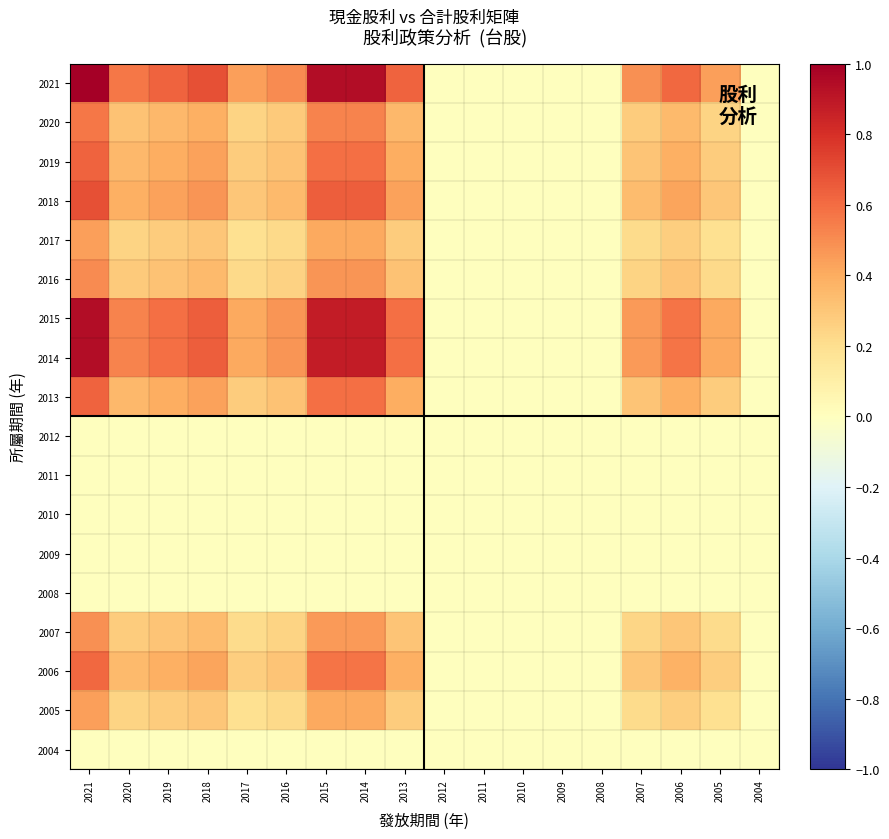

At how many categories does at least one series exceed 0?

12